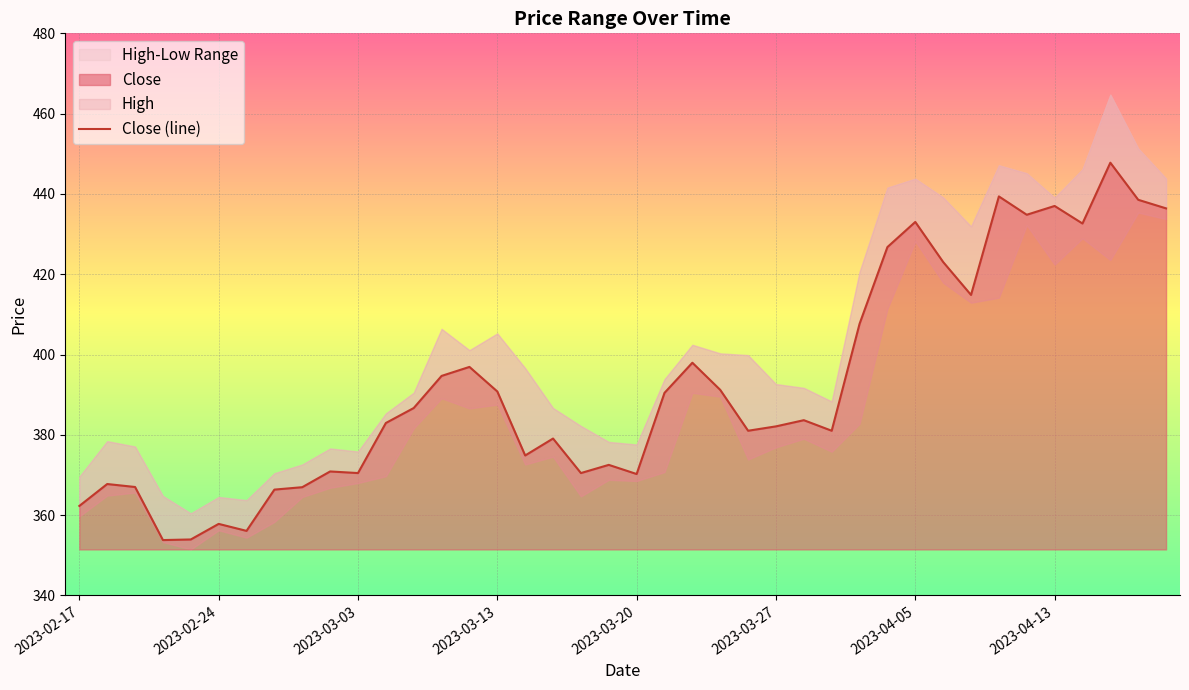

What is the minimum value for Close?

353.8